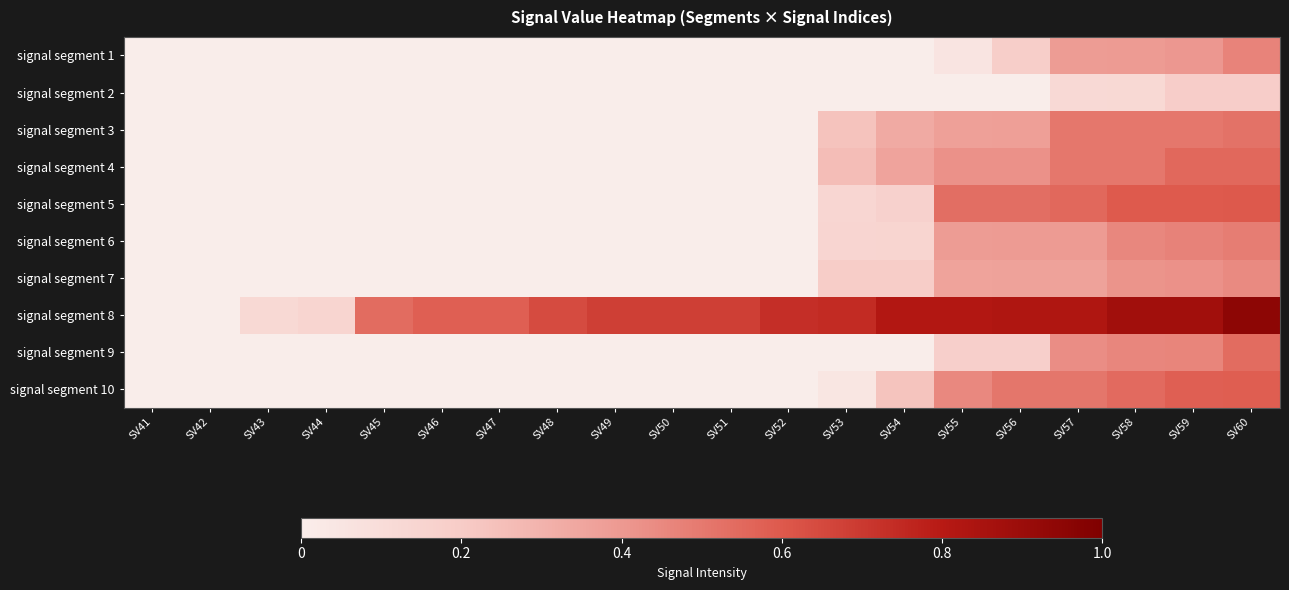

What is the greatest value displayed?

0.9